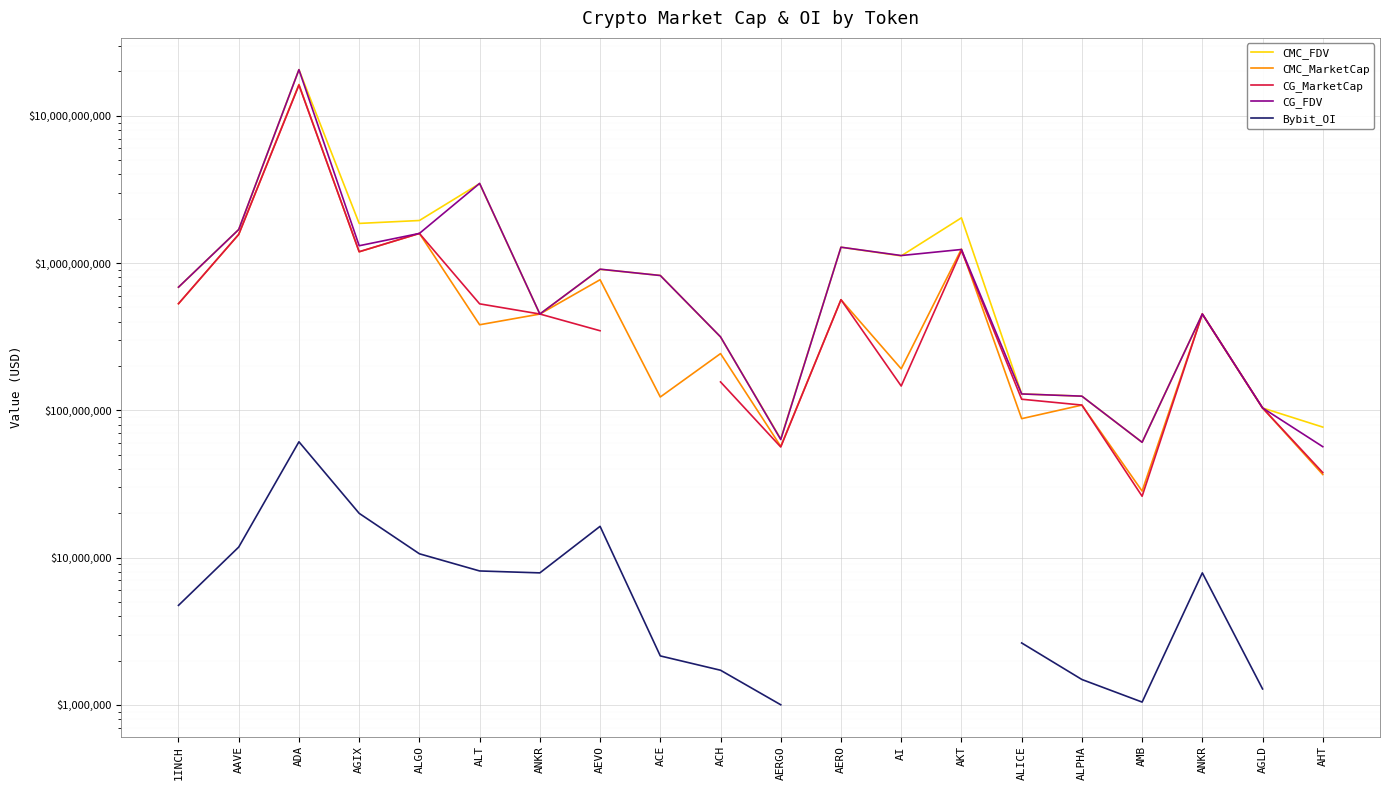

How many values in the CMC_MarketCap series exceed 450760612?

10